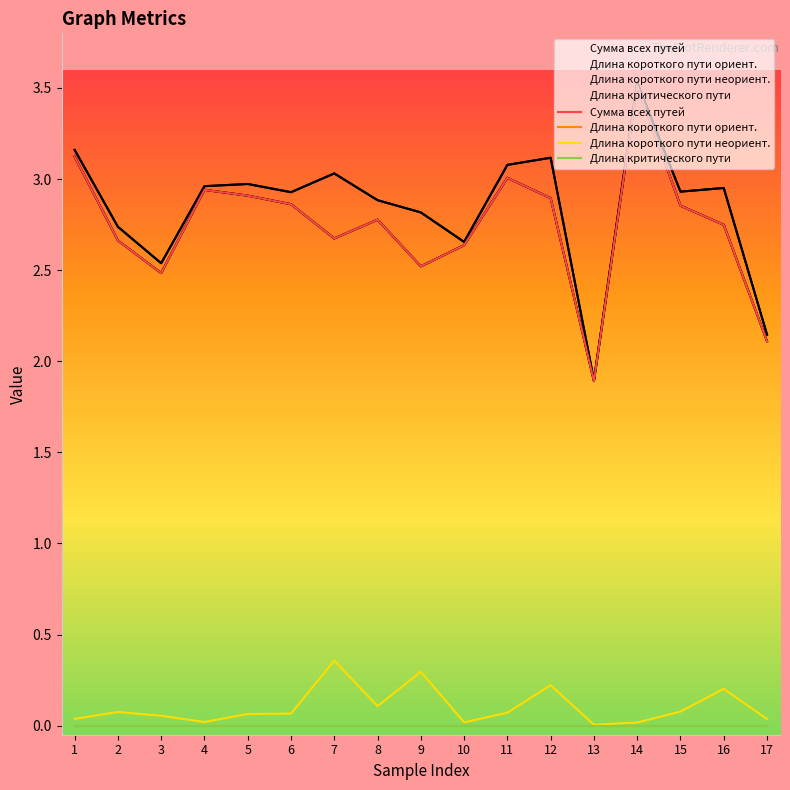

At how many categories does at least one series exceed 1?

17